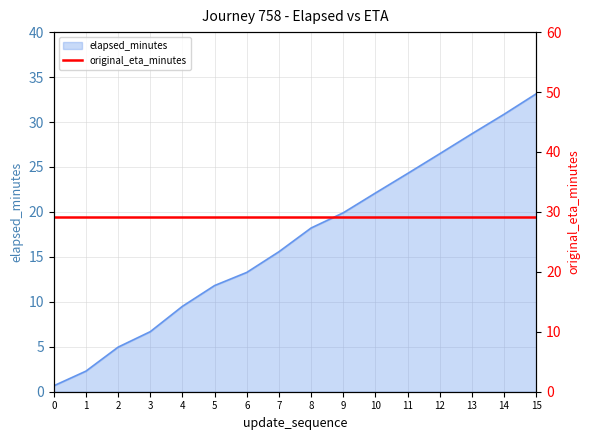

True or false: the data has more than 1 interior local peaks.

False